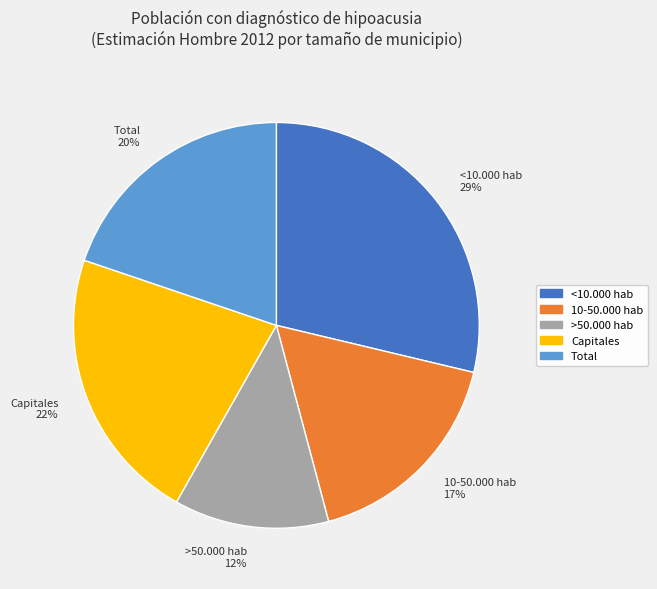

True or false: 10-50.000 hab accounts for 17% of the total.

True